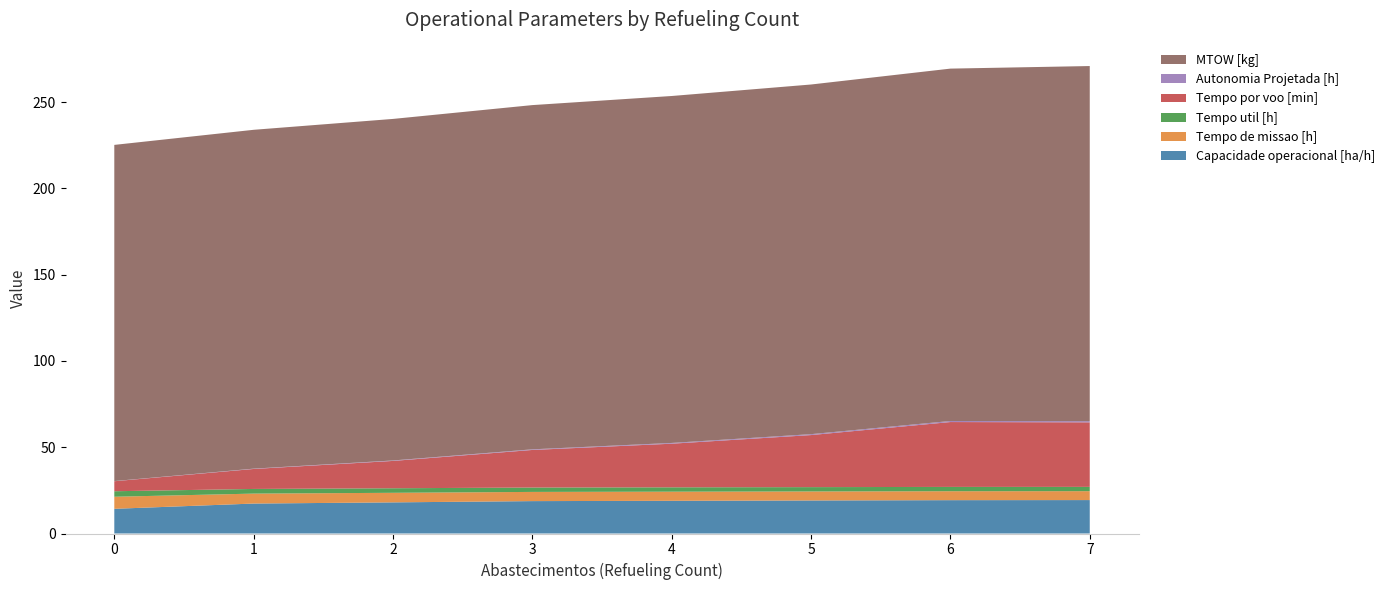

Reading left to right, list all the values displayed in this chart.

Capacidade operacional [ha/h]: 14.3	17.4	18.0	18.8	18.9	19.1	19.3	19.4
Tempo de missao [h]: 7.0	5.8	5.5	5.3	5.3	5.2	5.2	5.2
Tempo util [h]: 3.2	2.7	2.6	2.5	2.5	2.5	2.5	2.5
Tempo por voo [min]: 5.8	11.6	15.8	21.8	25.3	30.2	37.6	37.4
Autonomia Projetada [h]: 0.1	0.2	0.3	0.4	0.4	0.5	0.6	0.7
MTOW [kg]: 194.8	196.3	197.9	199.4	201.0	202.6	204.2	205.8